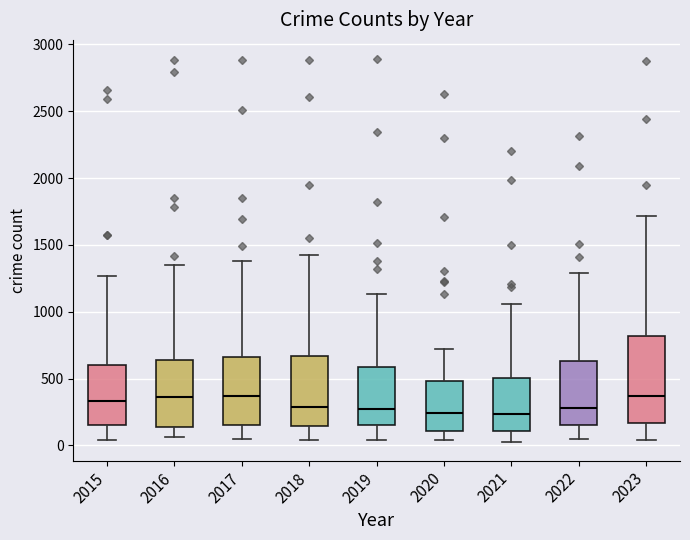

Where is the lower edge of the box at x = 2020 on the y-axis? The values are not printed on the chart, so give them approximately, as read against the axis.

100